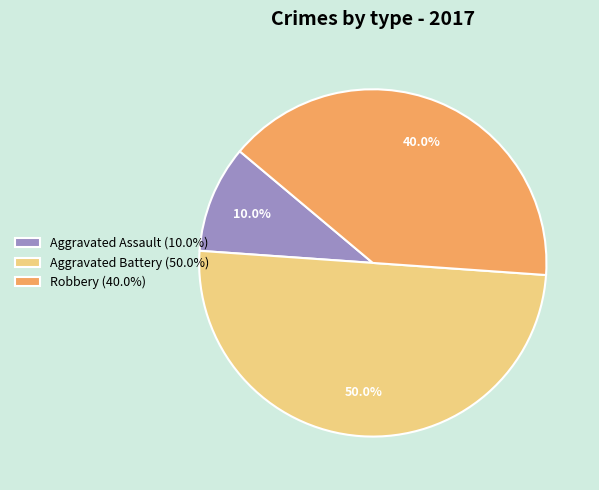

How much of the chart is everything except Aggravated Assault?

90.0%